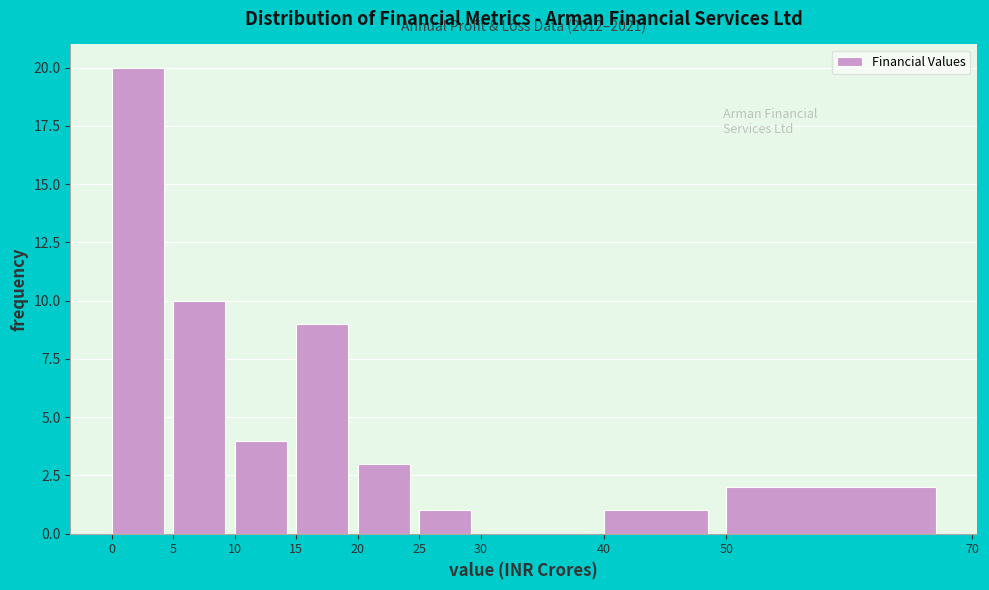

Which range on the x-axis has the tallest bar?

0 to 5